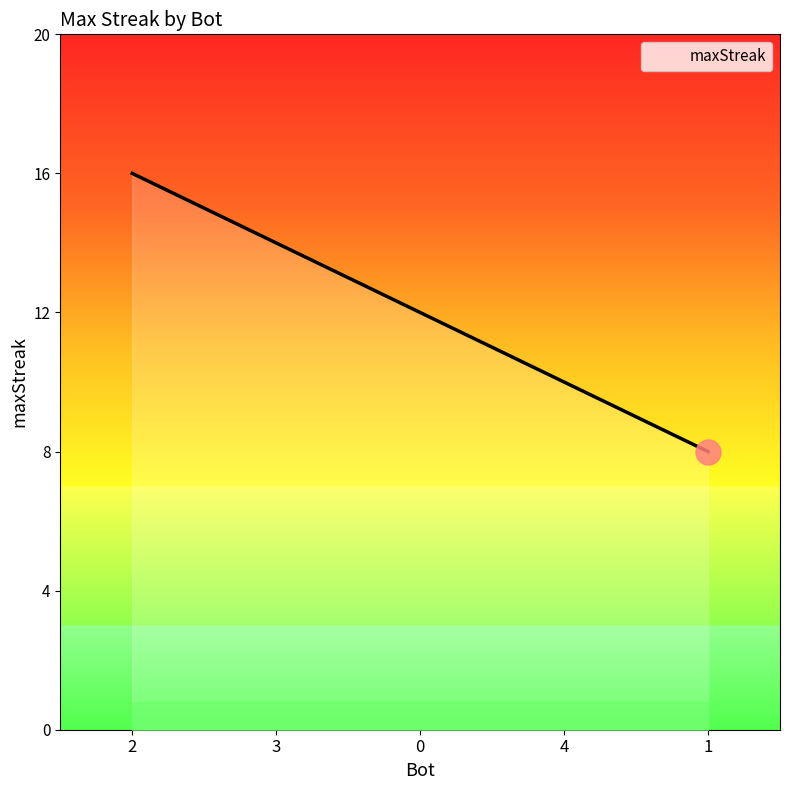

What is the difference between the values at 2 and 3?

2